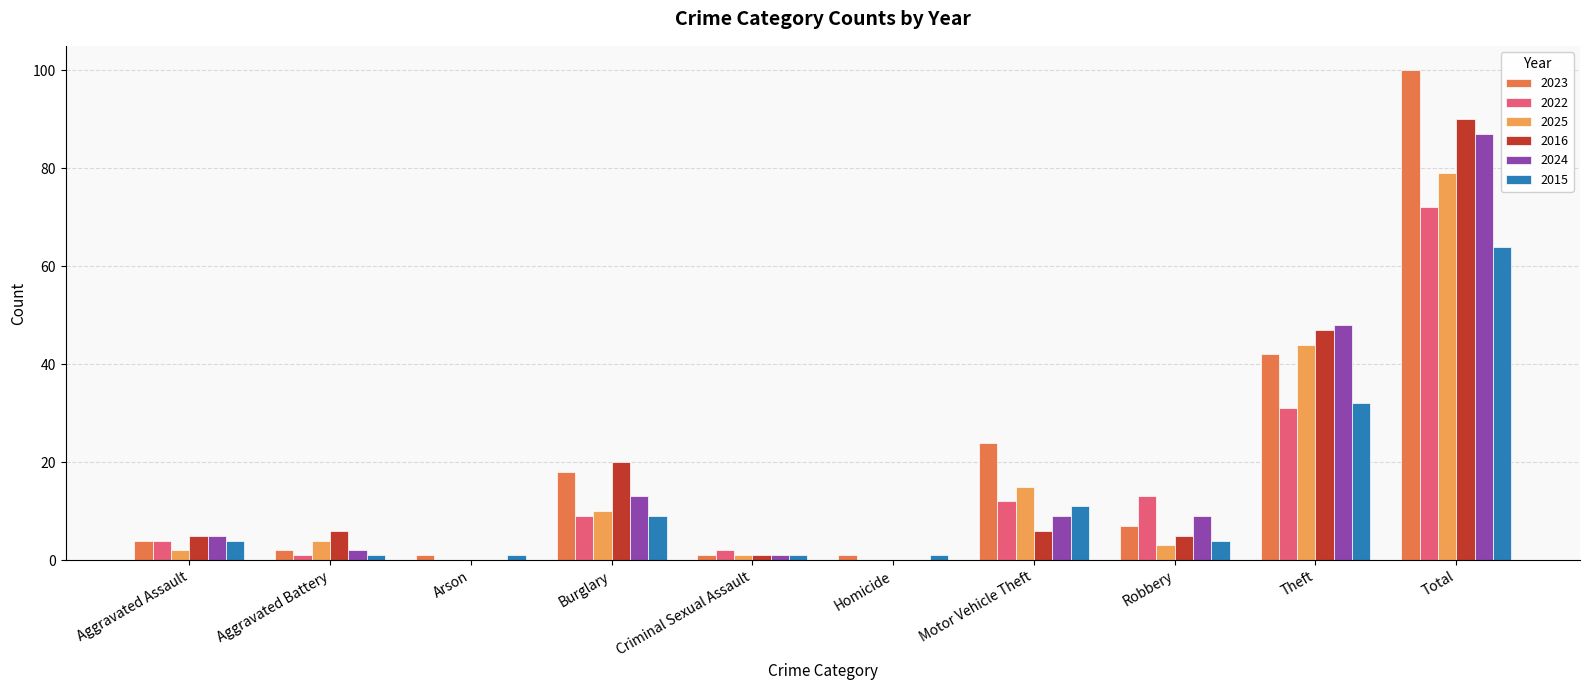

Is the value of 2016 at Theft greater than the value of 2015 at Arson?

Yes